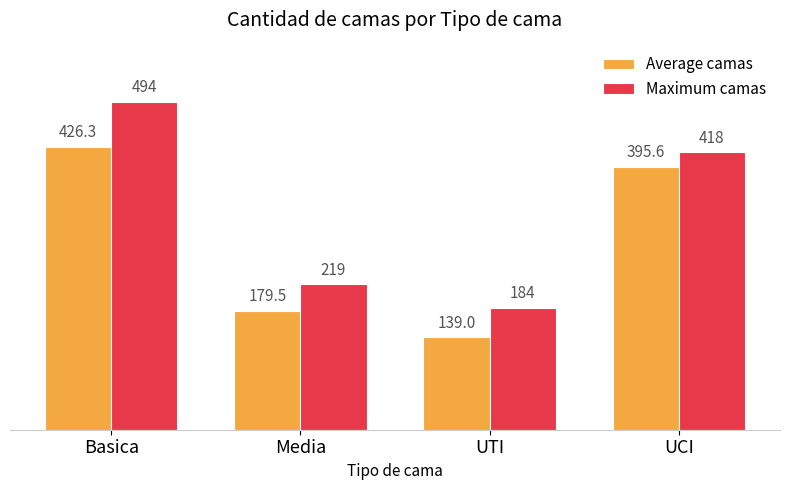

Between Basica and UTI, which series saw the biggest shift?

Maximum camas